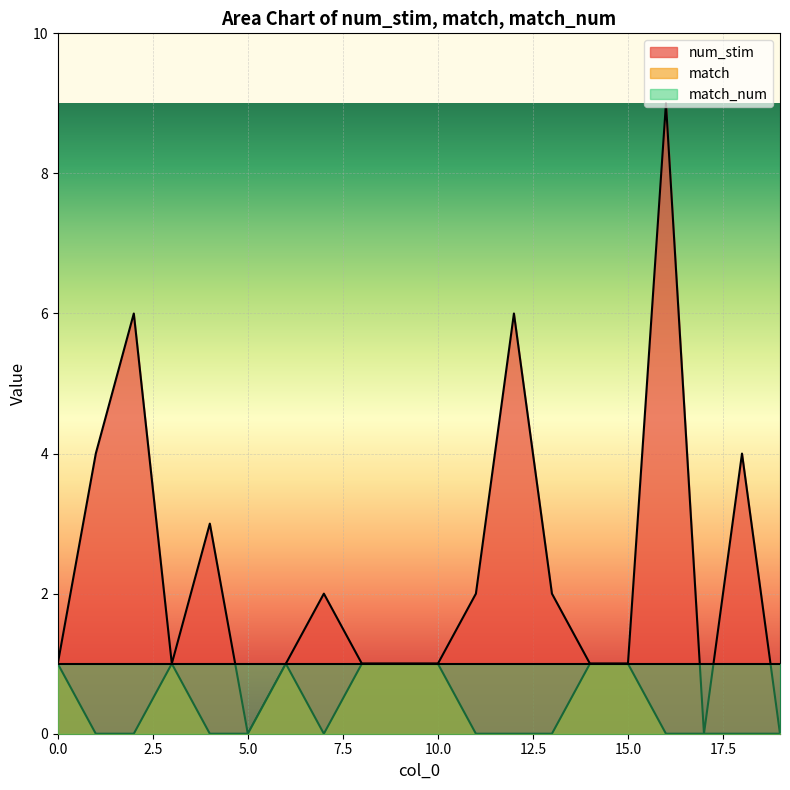

Which series has the widest spread of values?

num_stim